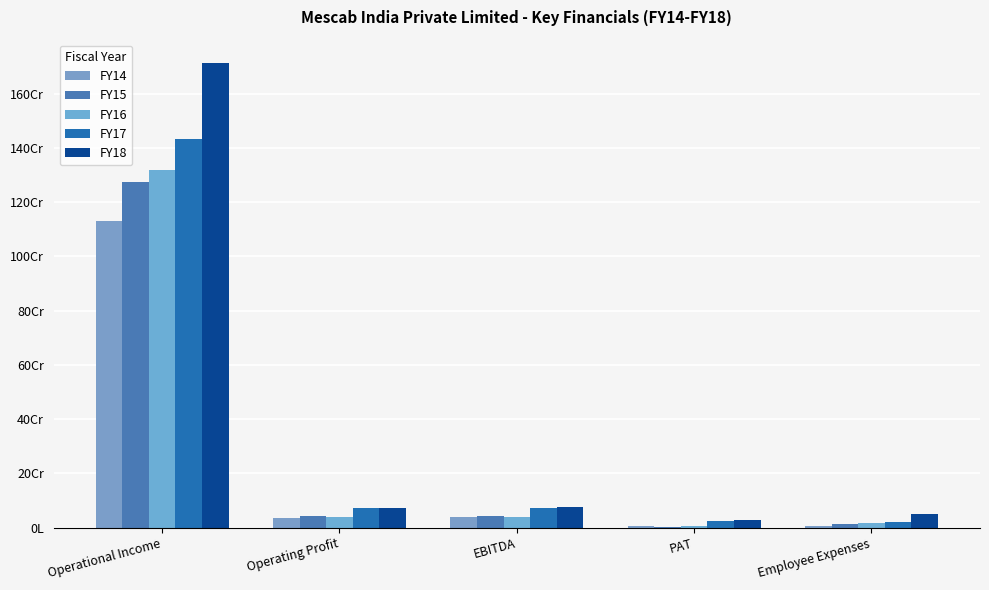

Does the chart contain stacked bars?

No